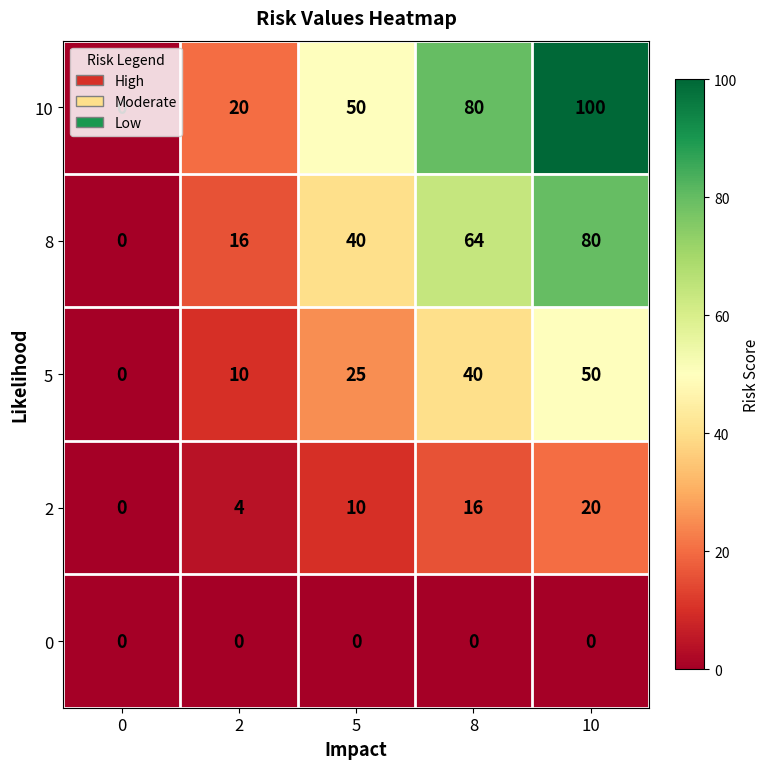

Which series has the largest total across all categories?

10